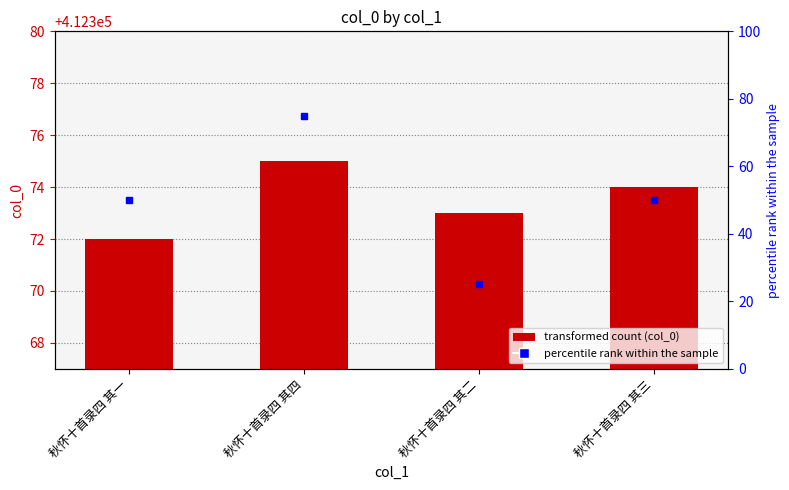

Where is the data nearest to the value 412373?

秋怀十首录四 其二